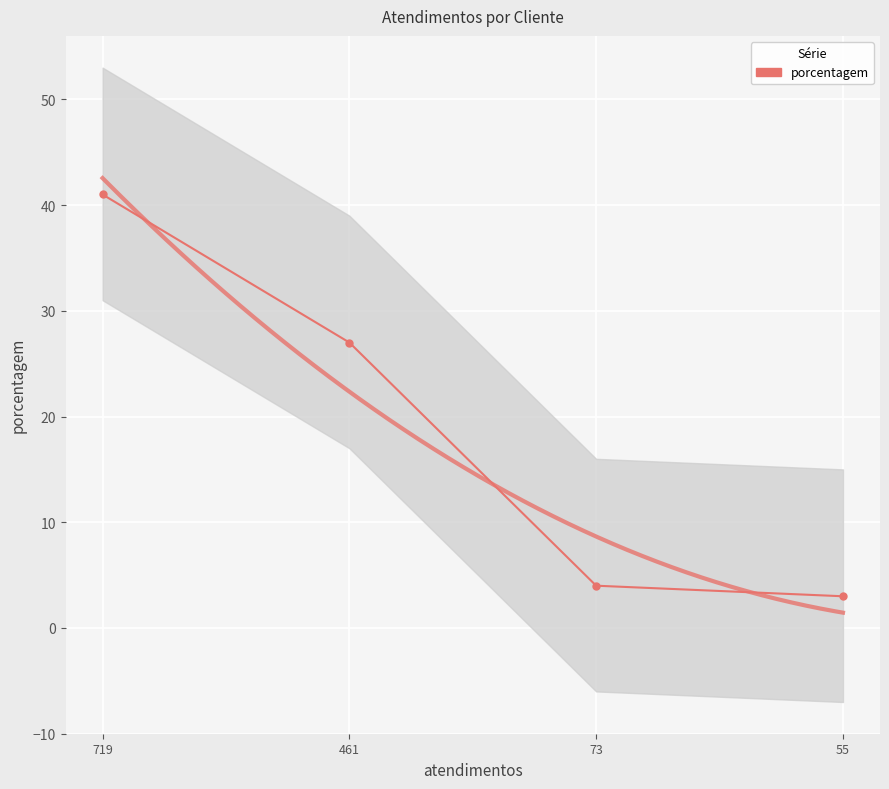

Is it true that the value at 55 is 3?

True